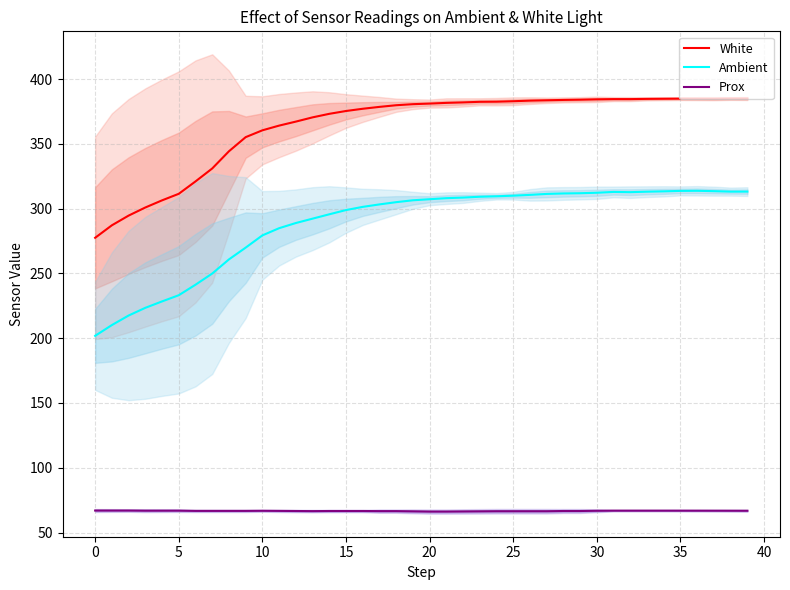

Does the chart display data point markers on the line(s)?

No